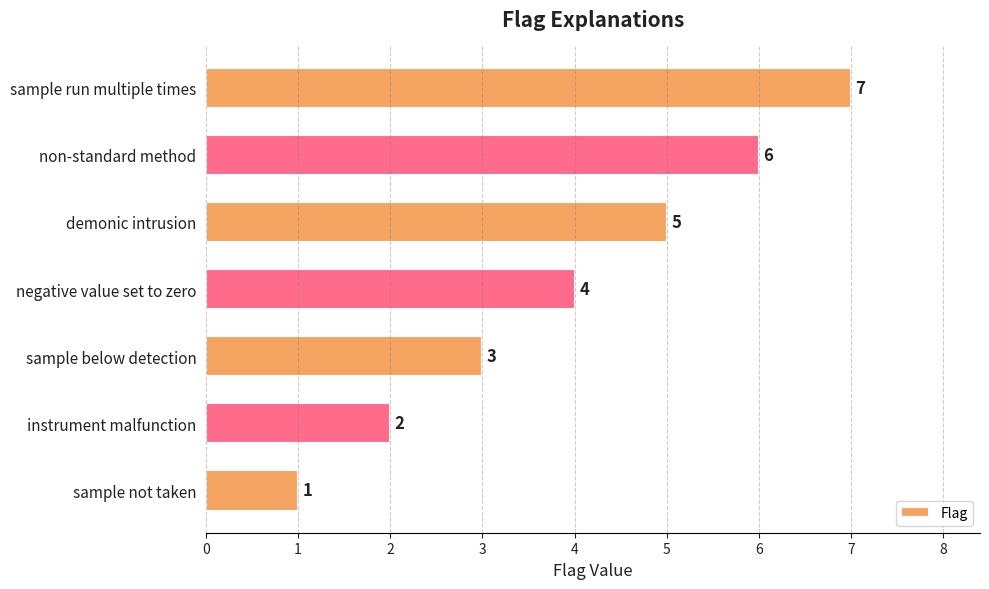

What is the ratio of the value at non-standard method to the value at sample run multiple times?

0.9